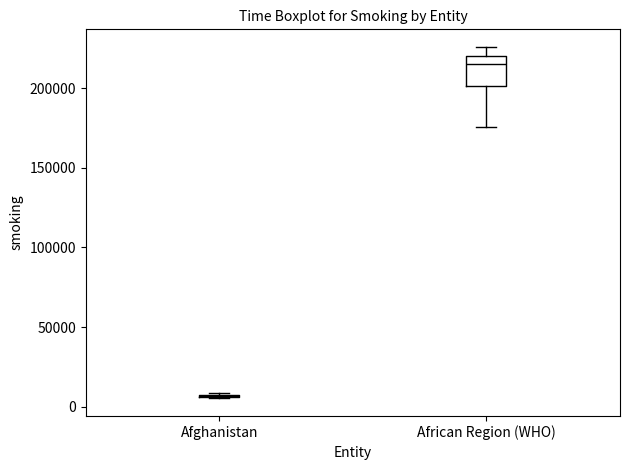

Reading left to right, transcribe this box plot: for each box, give where its median line is, the range the box spans, and where its two whiskers end, as read against the y-axis. The values are not printed on the chart, so give them approximately, as read against the axis.

Afghanistan: box collapsed to a line at 5000, whiskers 5000 to 10000
African Region (WHO): median 215000, box 200000 to 220000, whiskers 175000 to 225000